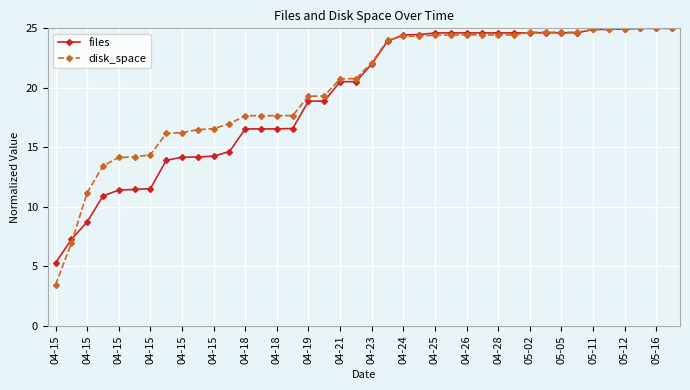

Which series has the largest range (max minus min)?

disk_space